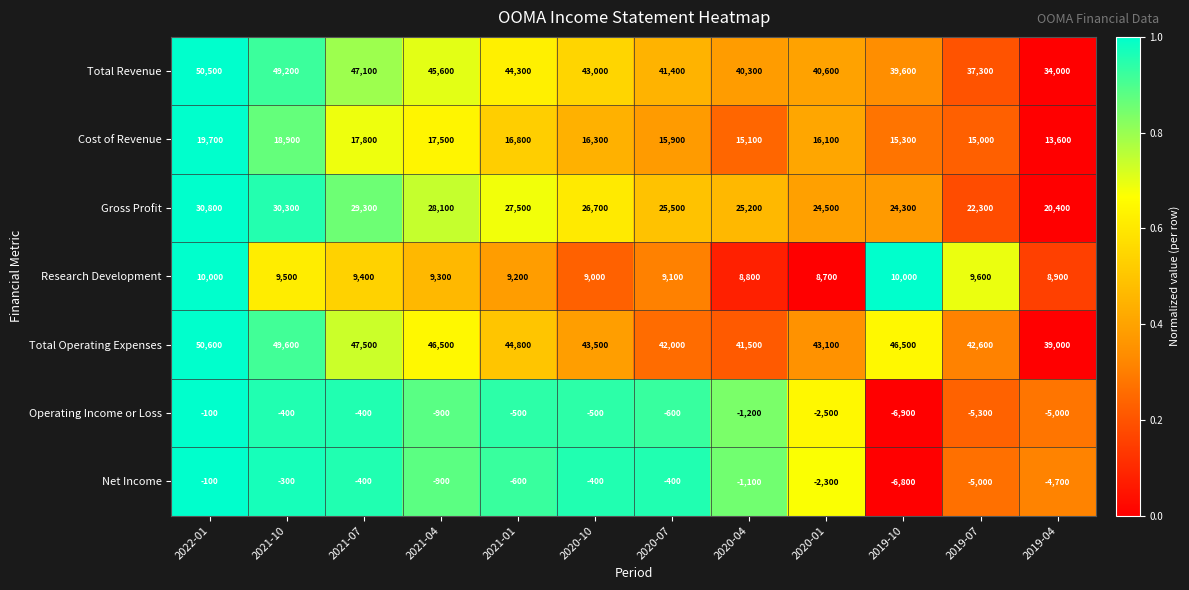

At 2020-04, list the series in order from smallest to largest.

Operating Income or Loss, Net Income, Research Development, Cost of Revenue, Gross Profit, Total Revenue, Total Operating Expenses